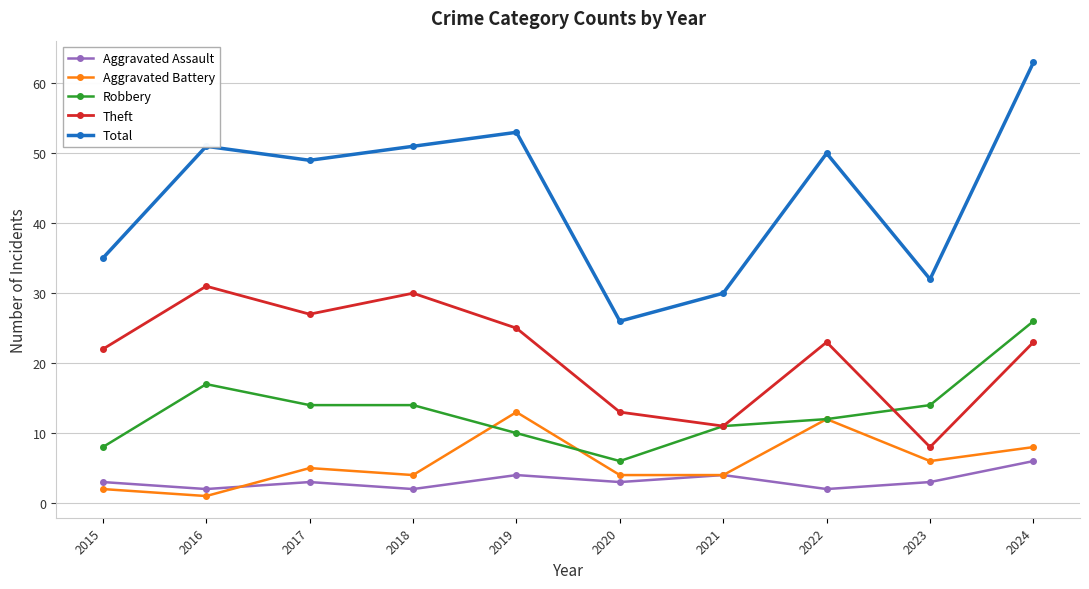

Does the chart display data point markers on the line(s)?

Yes